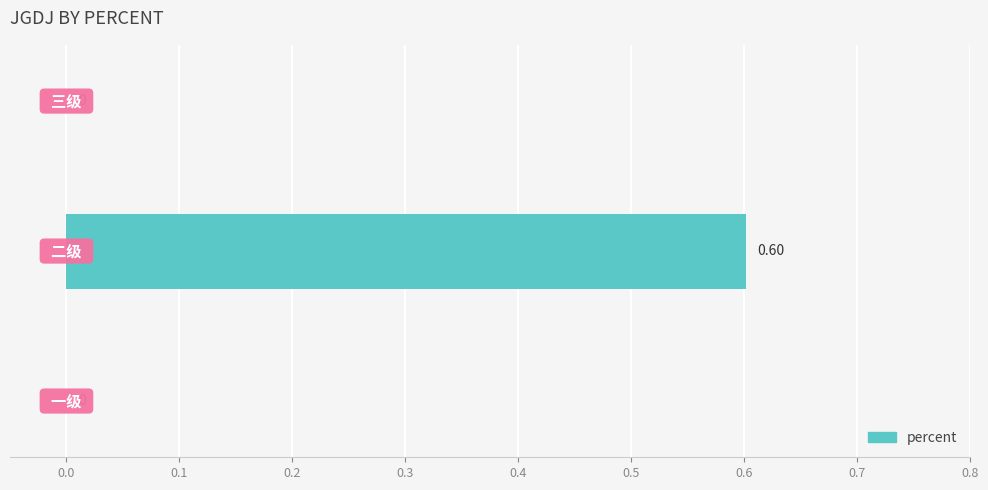

What is the greatest value displayed?

0.6